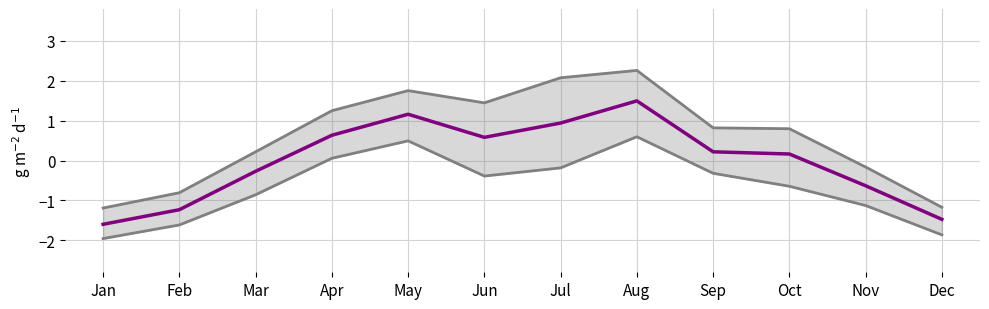

What is the total value across all series at Oct?

-0.5